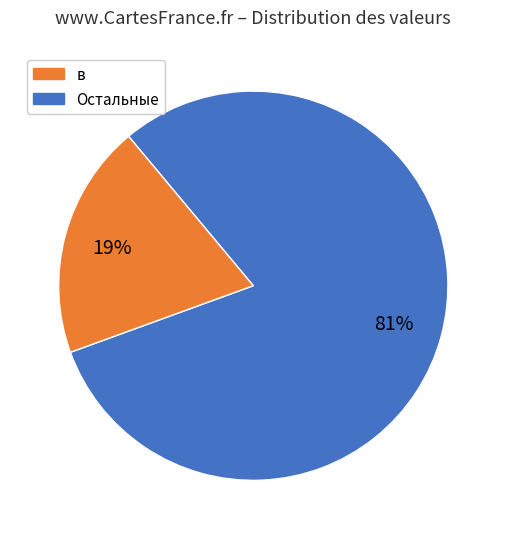

To the nearest percent, what is the average slice percentage?

50%